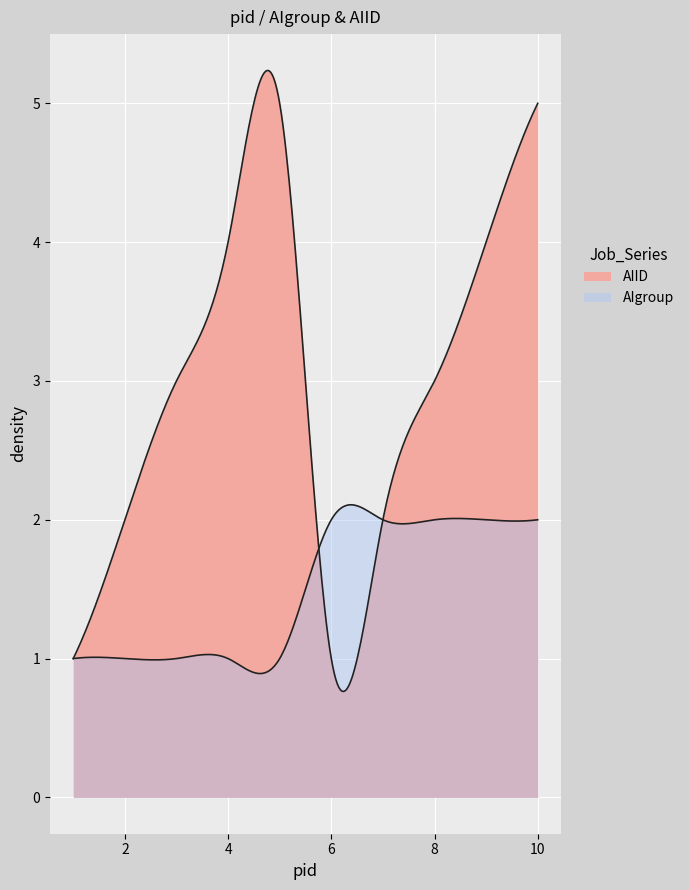

The value of AIID at 1 is 1. True or false?

True